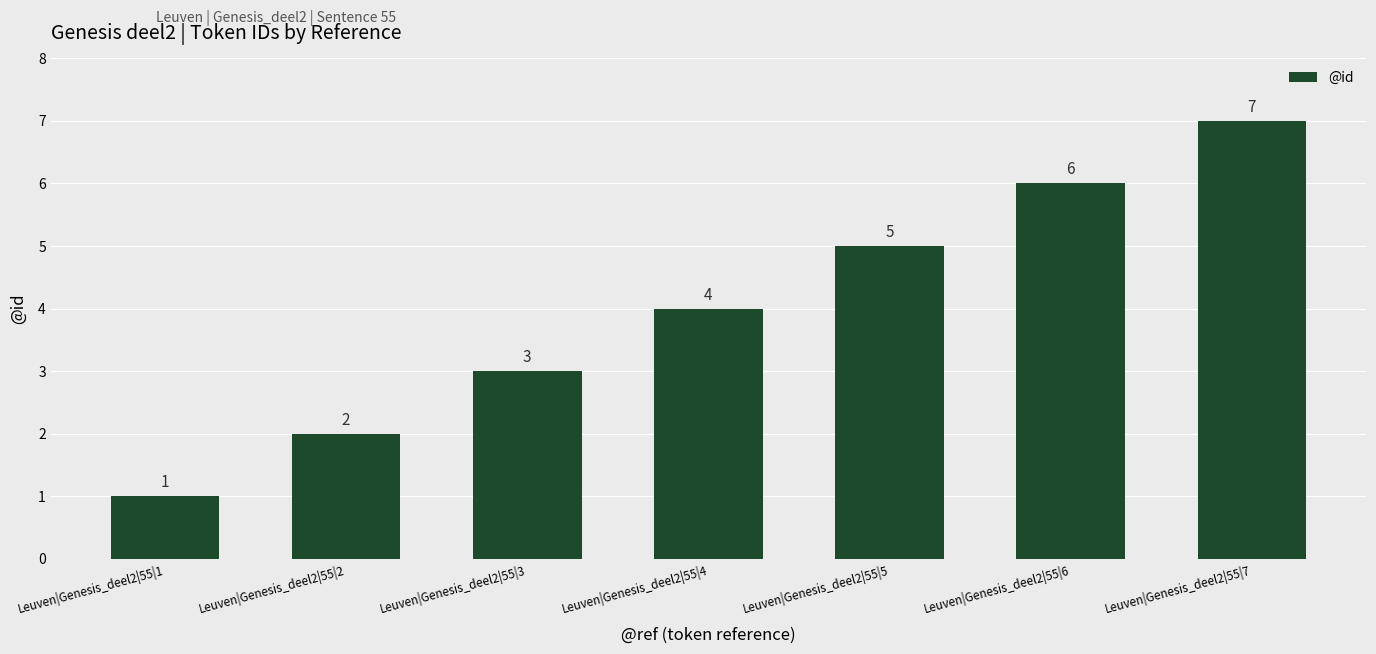

The chart shows a value of 7 at Leuven|Genesis_deel2|55|7. True or false?

True